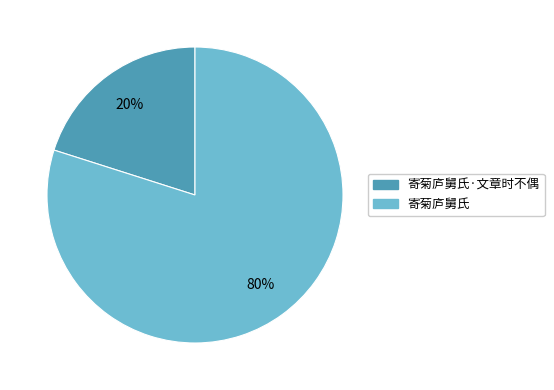

Is there any slice that represents more than half of the pie?

Yes